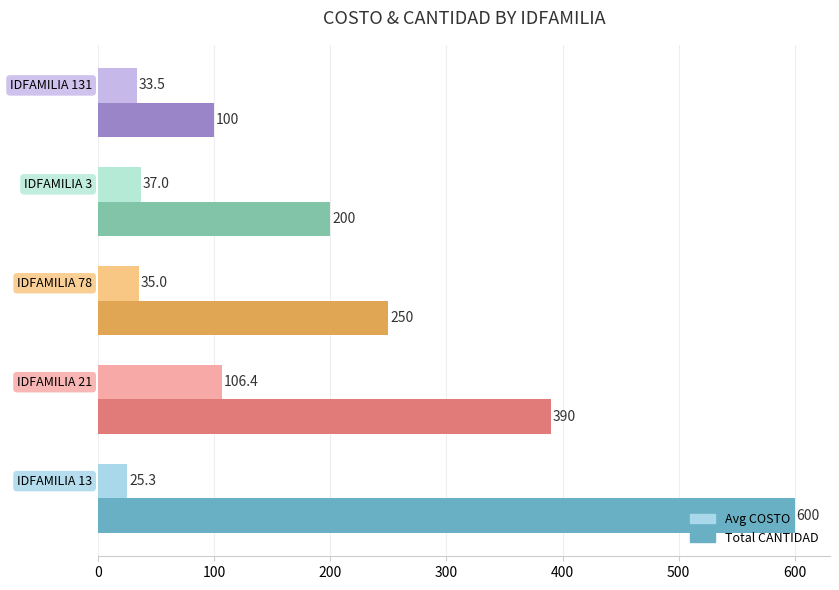

What is the maximum value shown in the chart?

600.0